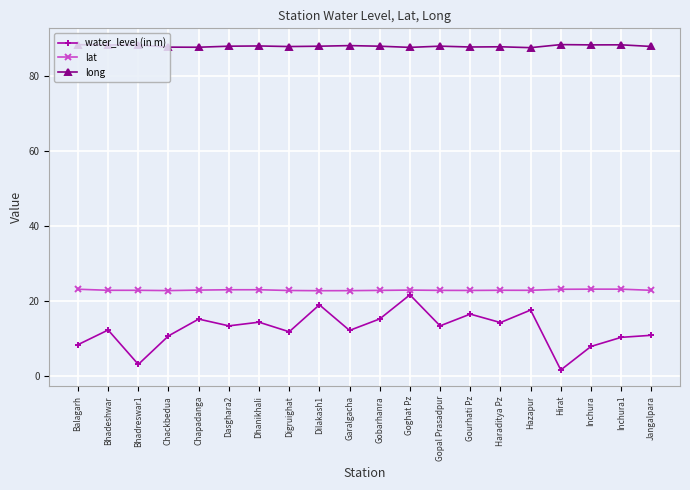

What is the difference between the maximum and second lowest values in the long series?

0.7